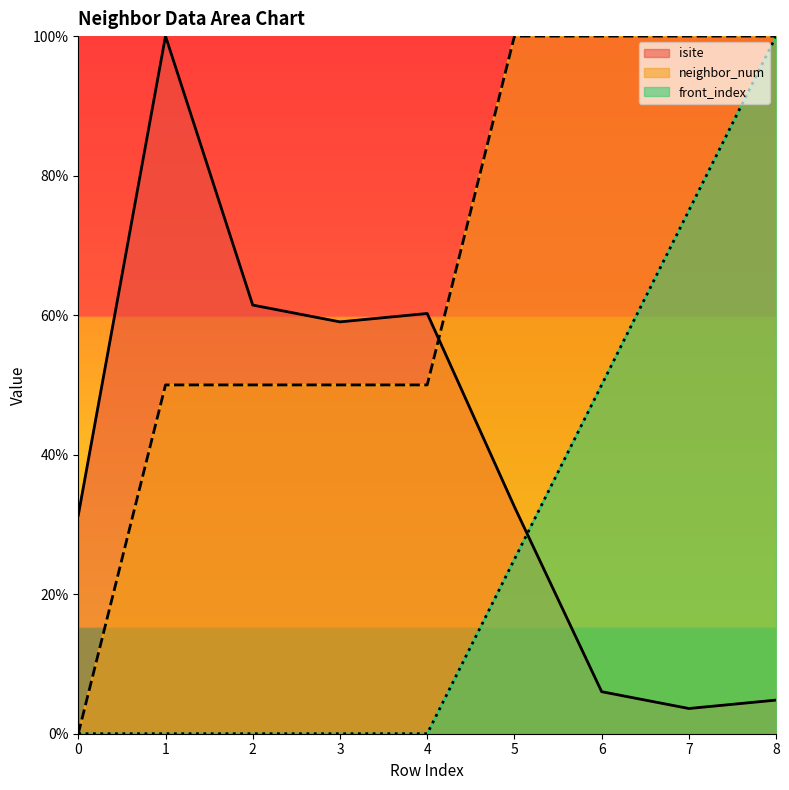

In isite, how many points are higher than both neighbors (excluding endpoints)?

2